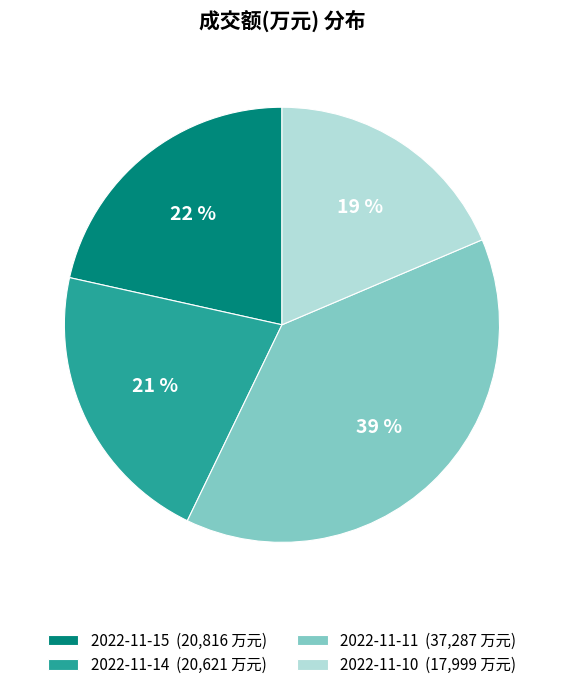

Which slice is the smallest?

2022-11-10